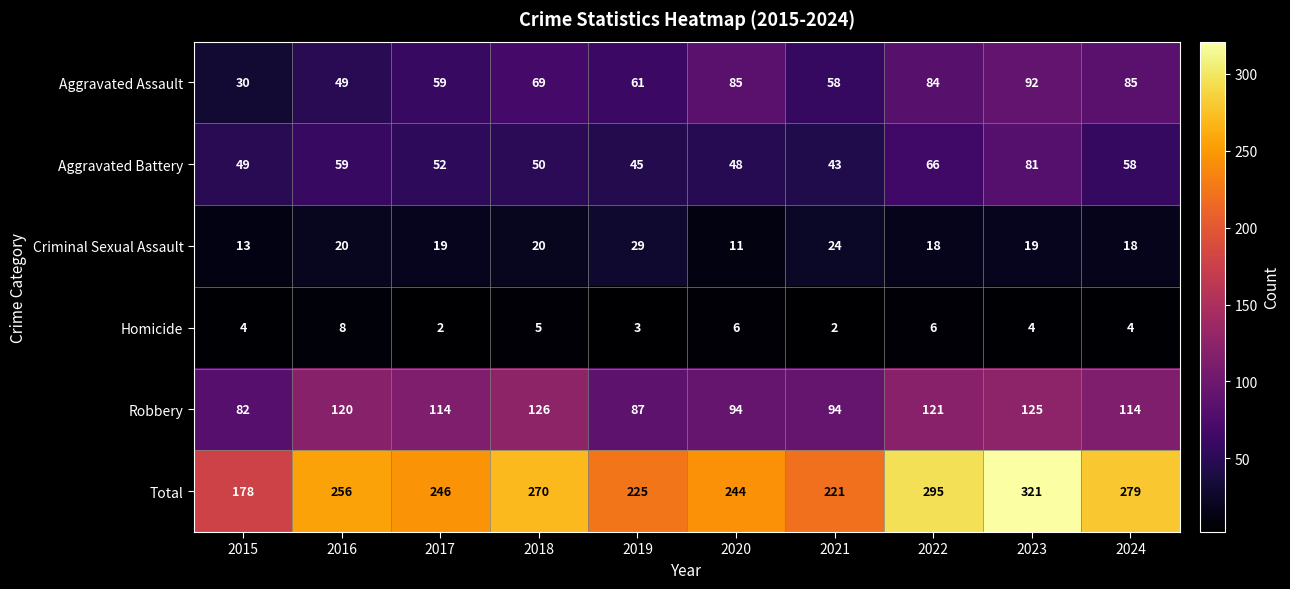

What is the total value across all series at 2021?

442